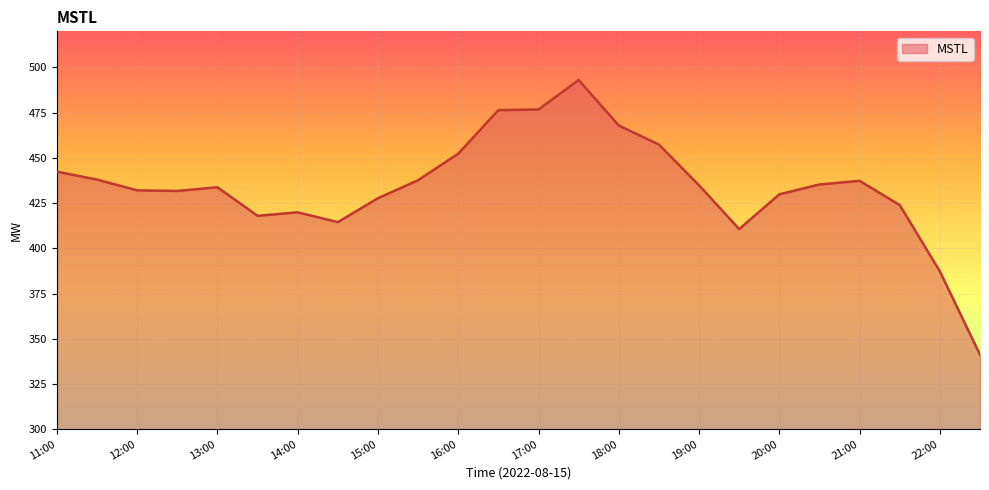

What is the difference between the maximum and minimum values?

151.9